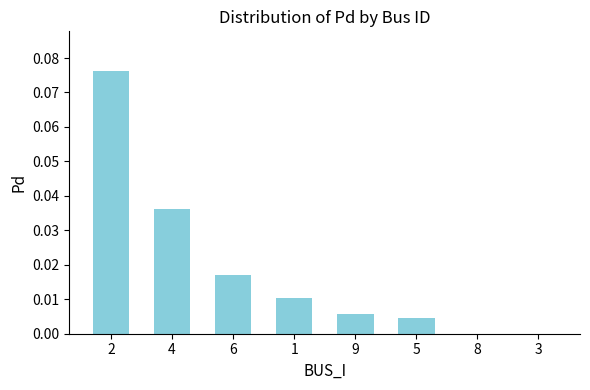

Is it true that the value at 5 is 0.0?

True